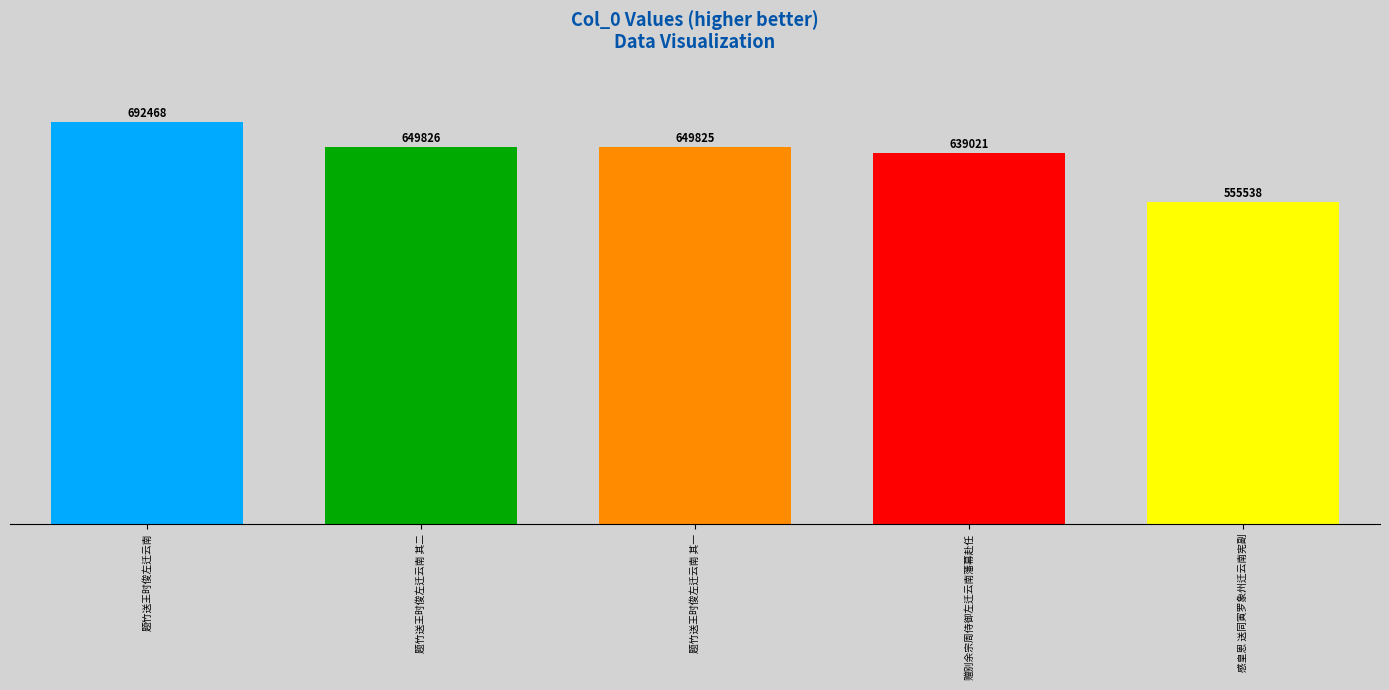

What position from the right is 题竹送王时俊左迁云南 其一?

3